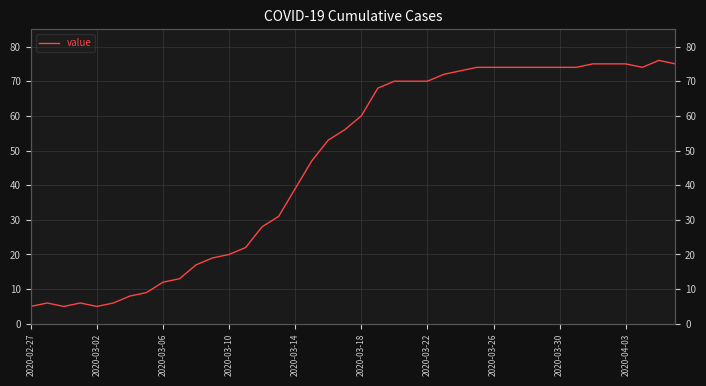

True or false: the data shows 70 at 2020-03-22.

True